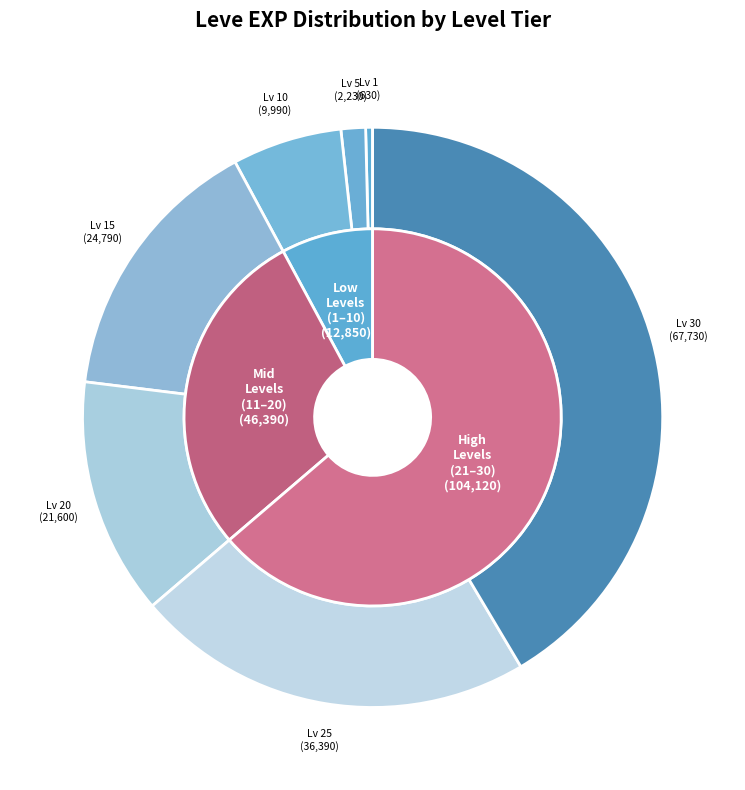

Rank the categories by value from lowest to highest.

Leve Level 1, Leve Level 5, Leve Level 10, Leve Level 20, Leve Level 15, Leve Level 25, Leve Level 30